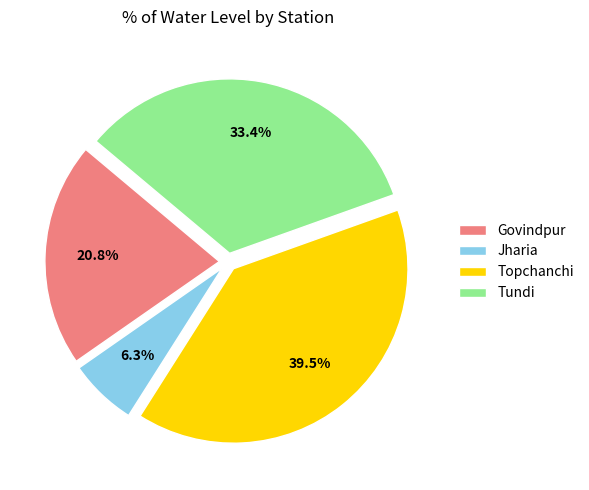

Which has a higher value, Govindpur or Jharia?

Govindpur